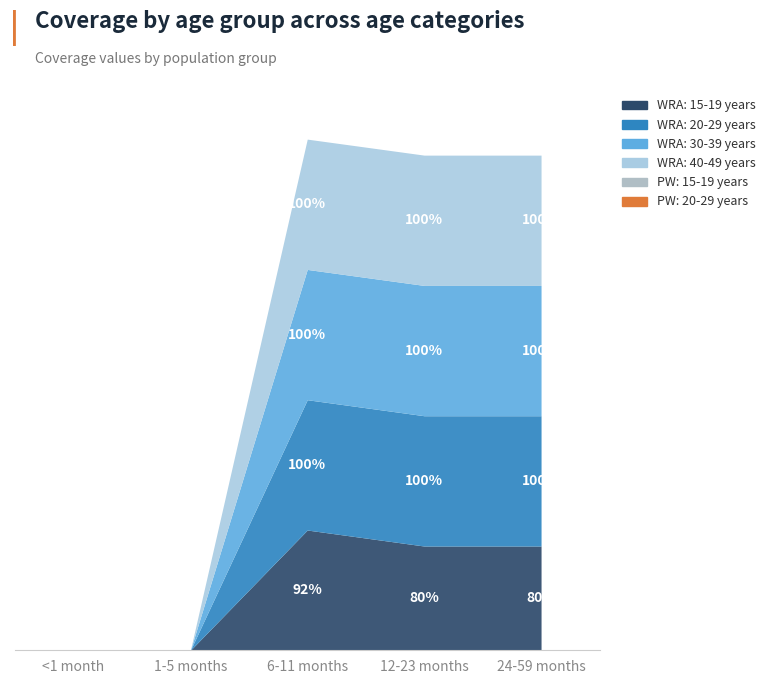

Reading left to right, what are all the values shown in this chart?

WRA: 15-19 years: <1 month=0.0	1-5 months=0.0	6-11 months=0.9	12-23 months=0.8	24-59 months=0.8
WRA: 20-29 years: <1 month=0.0	1-5 months=0.0	6-11 months=1.0	12-23 months=1.0	24-59 months=1.0
WRA: 30-39 years: <1 month=0.0	1-5 months=0.0	6-11 months=1.0	12-23 months=1.0	24-59 months=1.0
WRA: 40-49 years: <1 month=0.0	1-5 months=0.0	6-11 months=1.0	12-23 months=1.0	24-59 months=1.0
PW: 15-19 years: <1 month=0.0	1-5 months=0.0	6-11 months=0.0	12-23 months=0.0	24-59 months=0.0
PW: 20-29 years: <1 month=0.0	1-5 months=0.0	6-11 months=0.0	12-23 months=0.0	24-59 months=0.0